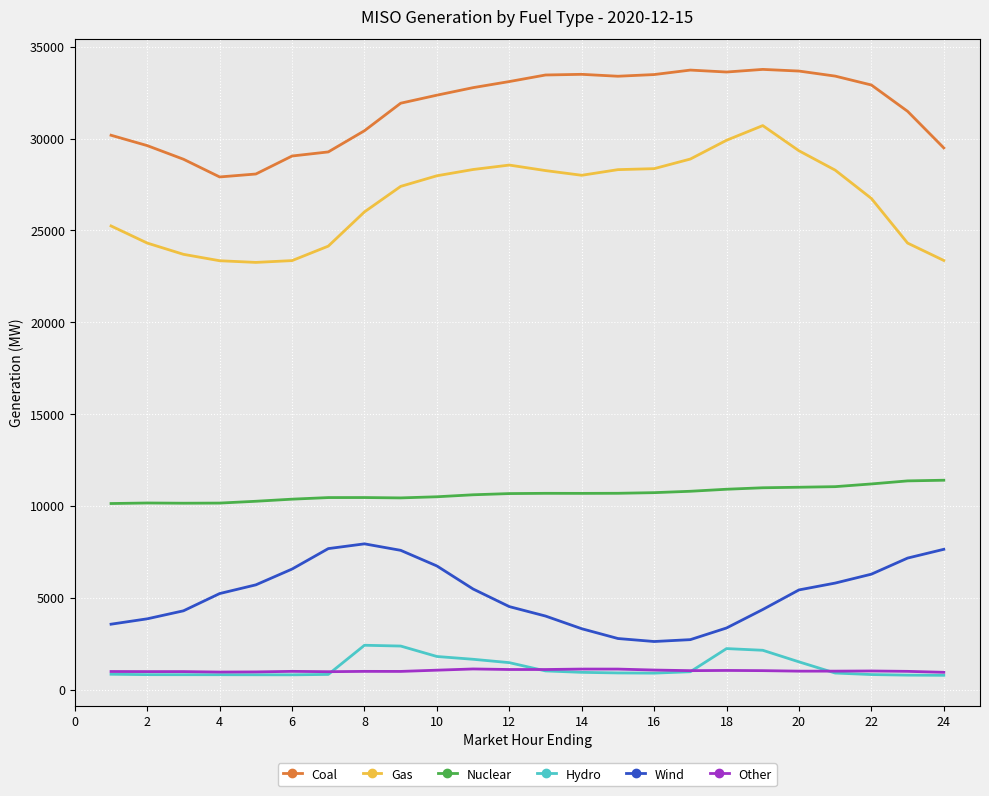

True or false: Coal and Gas cross at least once.

False